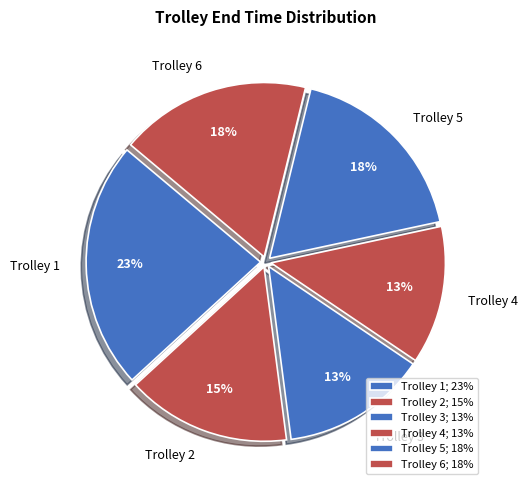

Do Trolley 3 and Trolley 6 together represent more than half of the pie?

No